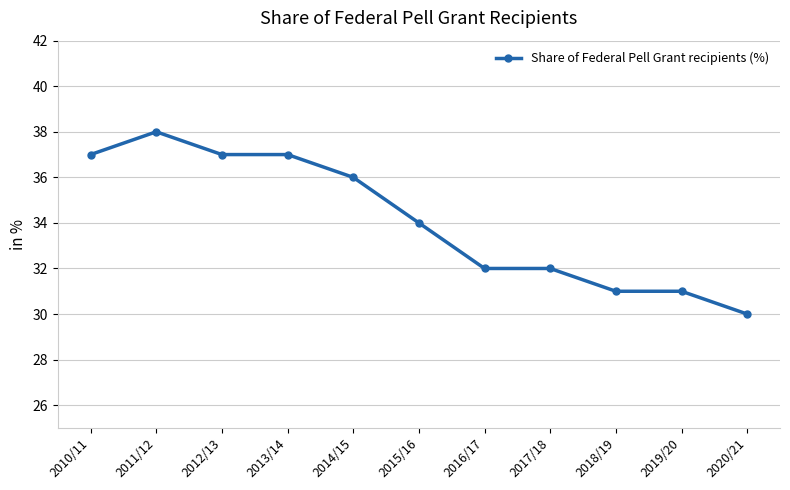

Between 2020/21 and 2010/11, which is larger?

2010/11